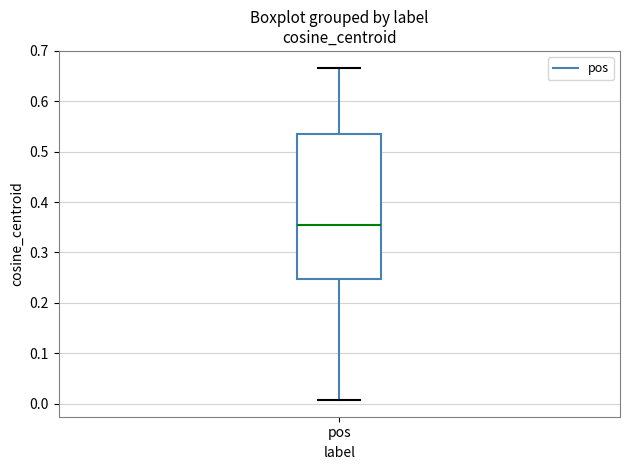

Where does the lower whisker of the box for pos end on the y-axis? The values are not printed on the chart, so give them approximately, as read against the axis.

0.01